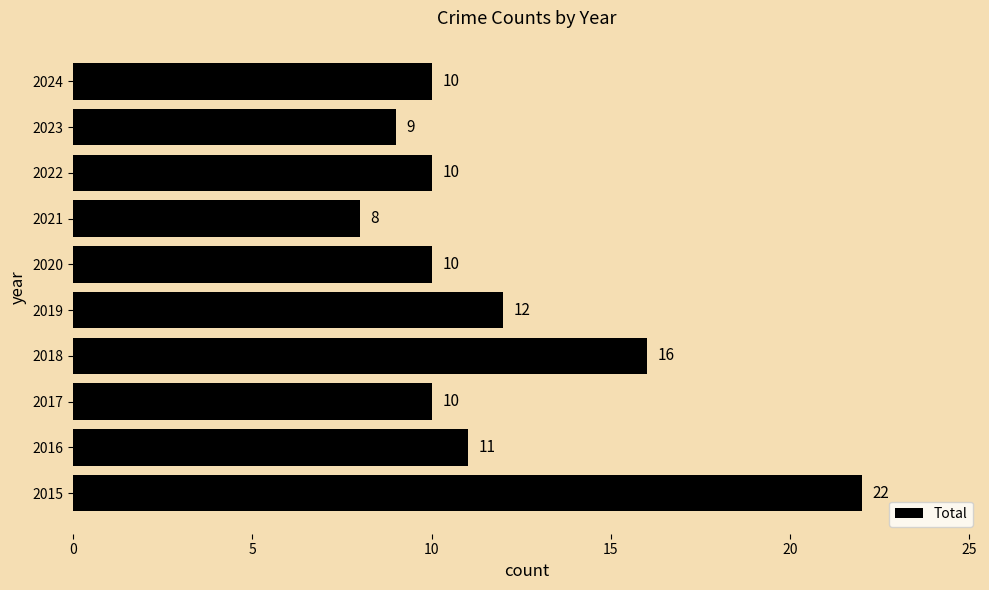

What is the ratio of the value at 2019 to the value at 2018?

0.8